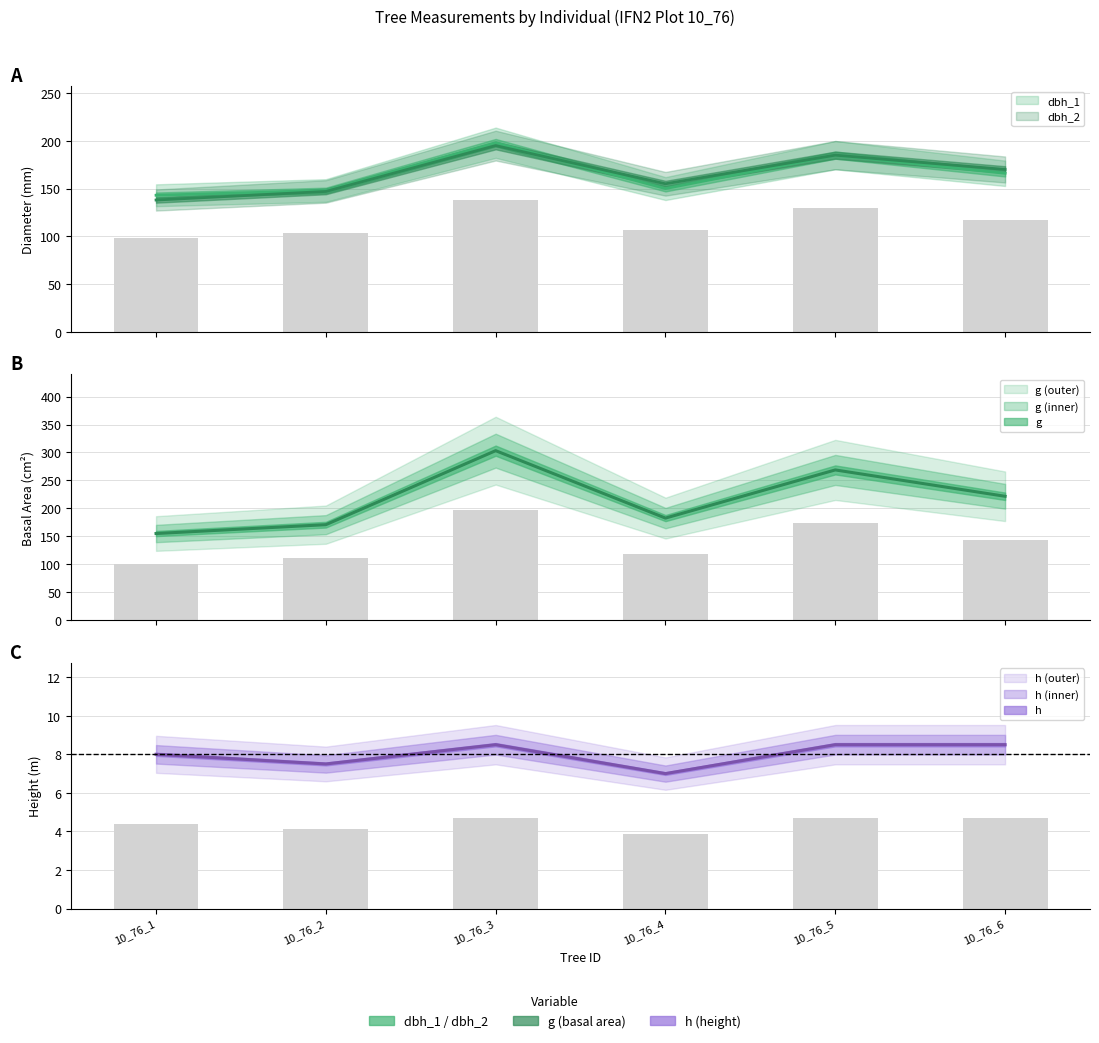

At which label does dbh_1 first exceed 166?

10_76_3